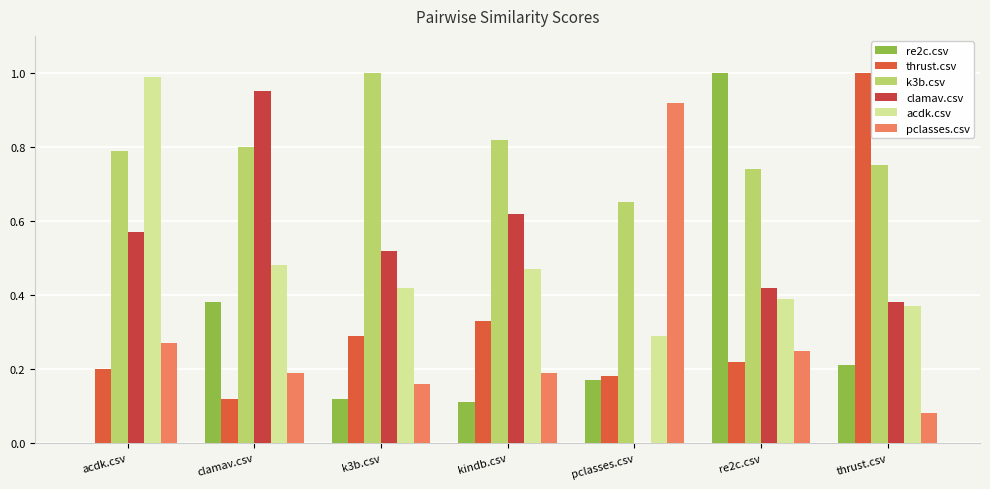

Are the bars horizontal?

No